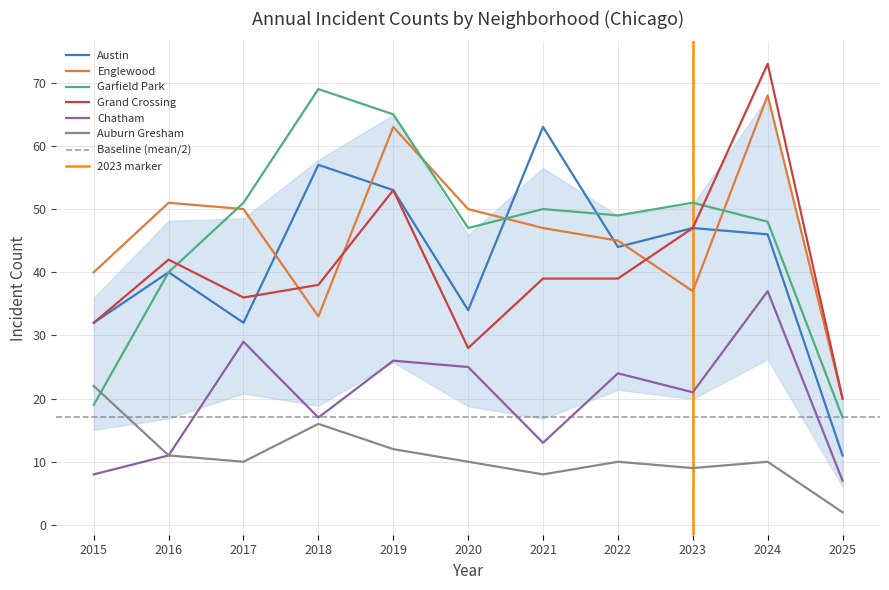

At which category does Englewood reach its first local peak?

2016